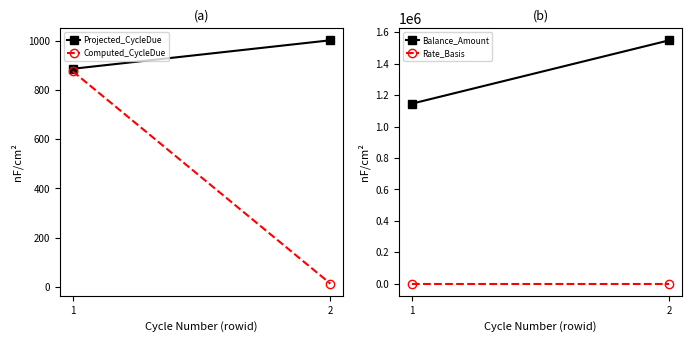

How many series are shown in this chart?

4